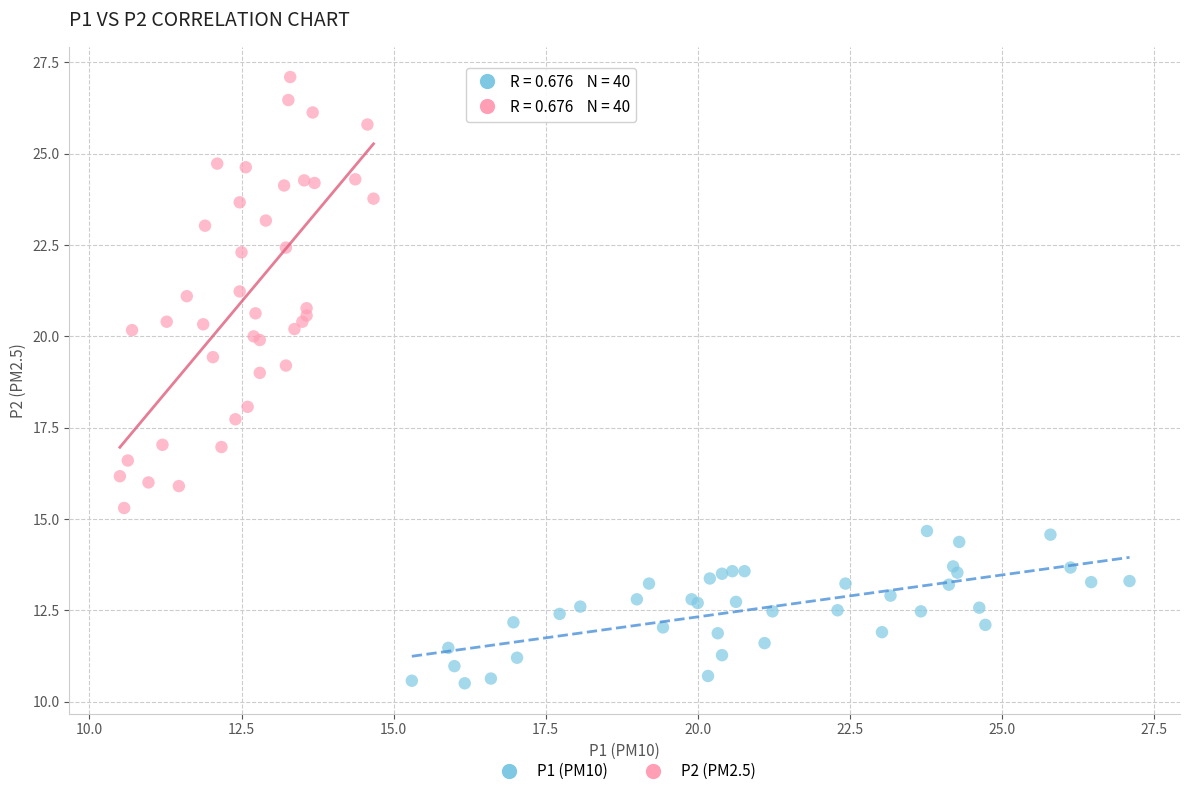

What are all the series names shown in the legend?

P1 (PM10), P2 (PM2.5)